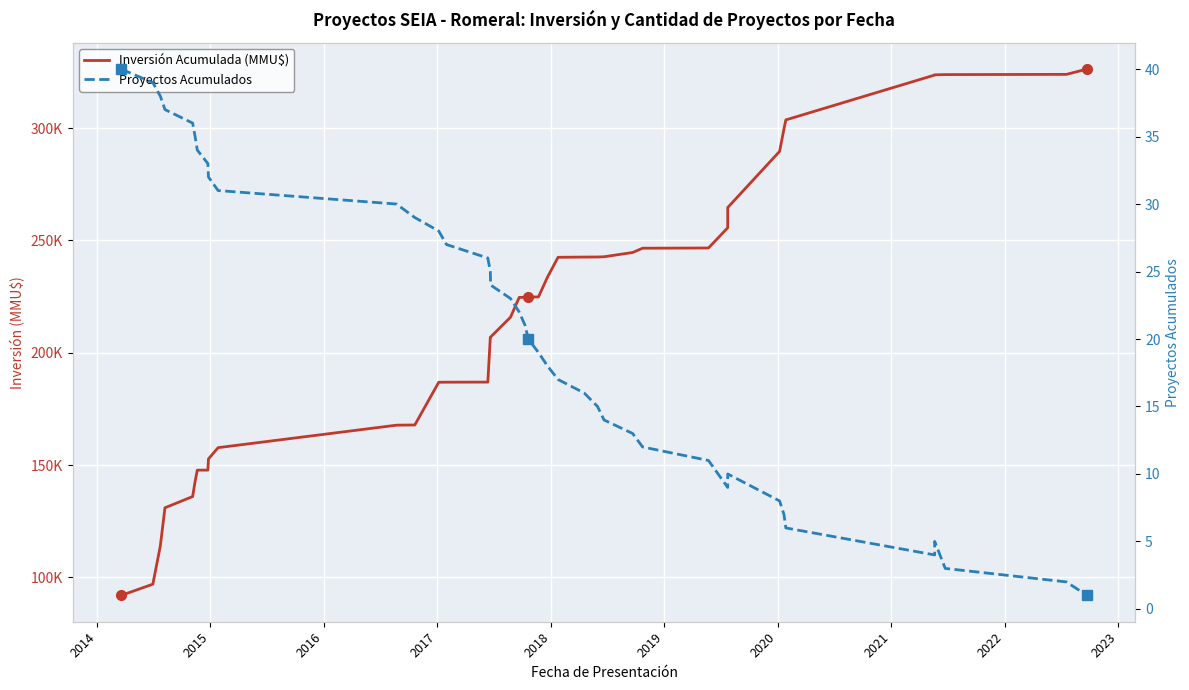

What is the difference between the maximum and minimum values in the Inversión Acumulada (MMU$) series?

234237